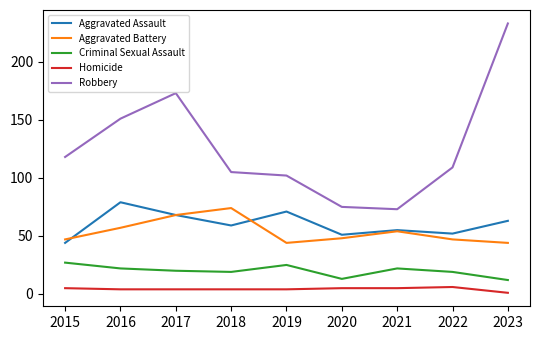

True or false: Criminal Sexual Assault and Robbery cross at least once.

False